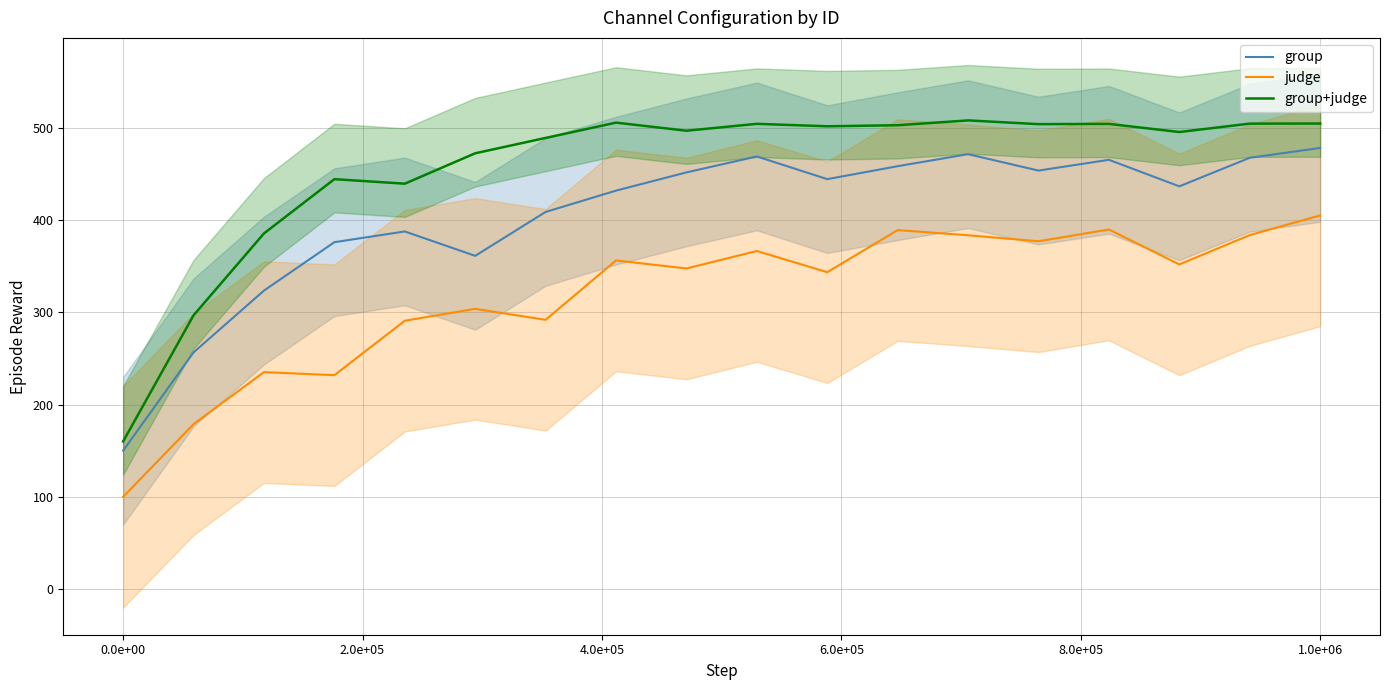

Reading right to left, transcribe all the data shown in this chart.

group: 478.0	467.3	436.4	465.1	453.4	471.2	458.2	444.2	468.7	451.5	431.7	408.6	361.1	387.5	375.9	323.4	256.4	150.0
judge: 404.9	383.5	351.8	389.6	376.9	383.4	389.0	343.4	366.3	347.4	356.1	291.8	303.7	290.8	231.8	235.1	178.7	100.0
group+judge: 504.4	504.3	495.2	504.0	503.8	507.8	502.6	501.4	504.1	496.6	505.4	488.8	472.2	439.2	444.1	385.3	296.6	160.0